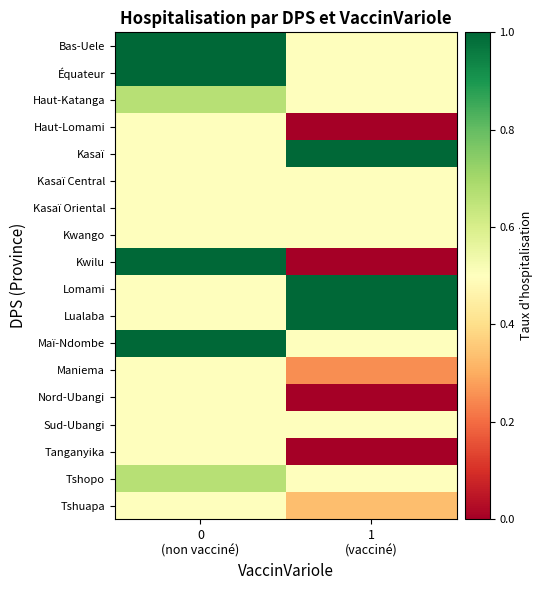

Reading left to right, transcribe all the data shown in this chart.

Bas-Uele: 0
(non vacciné)=1.0	1
(vacciné)=0.5
Équateur: 0
(non vacciné)=1.0	1
(vacciné)=0.5
Haut-Katanga: 0
(non vacciné)=0.7	1
(vacciné)=0.5
Haut-Lomami: 0
(non vacciné)=0.5	1
(vacciné)=0.0
Kasaï: 0
(non vacciné)=0.5	1
(vacciné)=1.0
Kasaï Central: 0
(non vacciné)=0.5	1
(vacciné)=0.5
Kasaï Oriental: 0
(non vacciné)=0.5	1
(vacciné)=0.5
Kwango: 0
(non vacciné)=0.5	1
(vacciné)=0.5
Kwilu: 0
(non vacciné)=1.0	1
(vacciné)=0.0
Lomami: 0
(non vacciné)=0.5	1
(vacciné)=1.0
Lualaba: 0
(non vacciné)=0.5	1
(vacciné)=1.0
Maï-Ndombe: 0
(non vacciné)=1.0	1
(vacciné)=0.5
Maniema: 0
(non vacciné)=0.5	1
(vacciné)=0.2
Nord-Ubangi: 0
(non vacciné)=0.5	1
(vacciné)=0.0
Sud-Ubangi: 0
(non vacciné)=0.5	1
(vacciné)=0.5
Tanganyika: 0
(non vacciné)=0.5	1
(vacciné)=0.0
Tshopo: 0
(non vacciné)=0.7	1
(vacciné)=0.5
Tshuapa: 0
(non vacciné)=0.5	1
(vacciné)=0.3